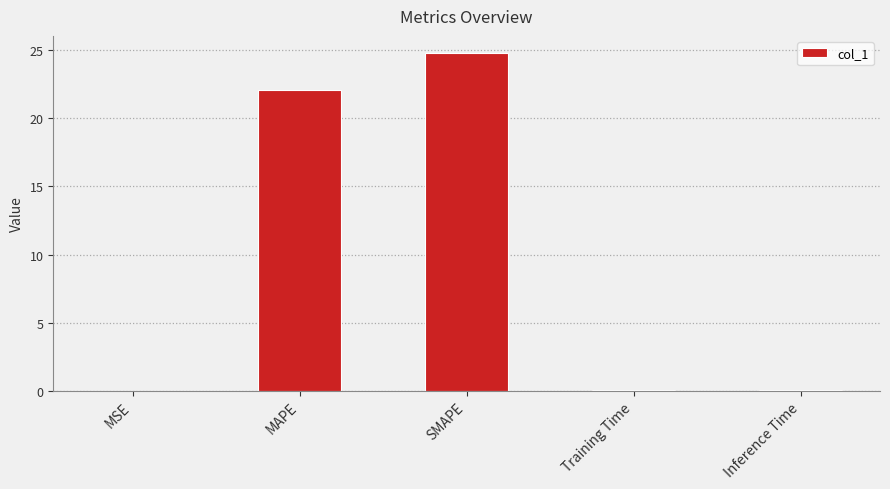

Is it true that the value at SMAPE is 24.8?

True